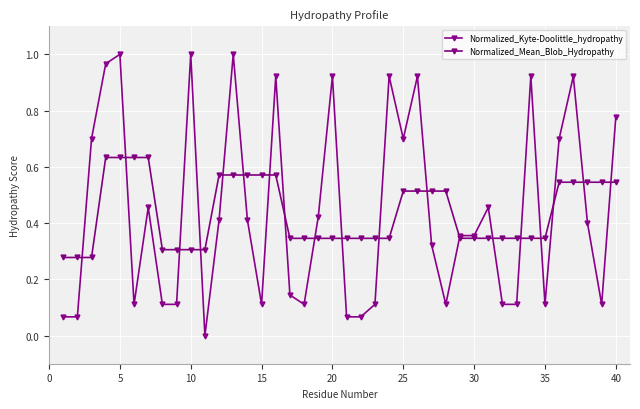

Reading left to right, list all the values displayed in this chart.

Normalized_Kyte-Doolittle_hydropathy: 0.1	0.1	0.7	1.0	1.0	0.1	0.5	0.1	0.1	1.0	0.0	0.4	1.0	0.4	0.1	0.9	0.1	0.1	0.4	0.9	0.1	0.1	0.1	0.9	0.7	0.9	0.3	0.1	0.4	0.4	0.5	0.1	0.1	0.9	0.1	0.7	0.9	0.4	0.1	0.8
Normalized_Mean_Blob_Hydropathy: 0.3	0.3	0.3	0.6	0.6	0.6	0.6	0.3	0.3	0.3	0.3	0.6	0.6	0.6	0.6	0.6	0.3	0.3	0.3	0.3	0.3	0.3	0.3	0.3	0.5	0.5	0.5	0.5	0.3	0.3	0.3	0.3	0.3	0.3	0.3	0.5	0.5	0.5	0.5	0.5